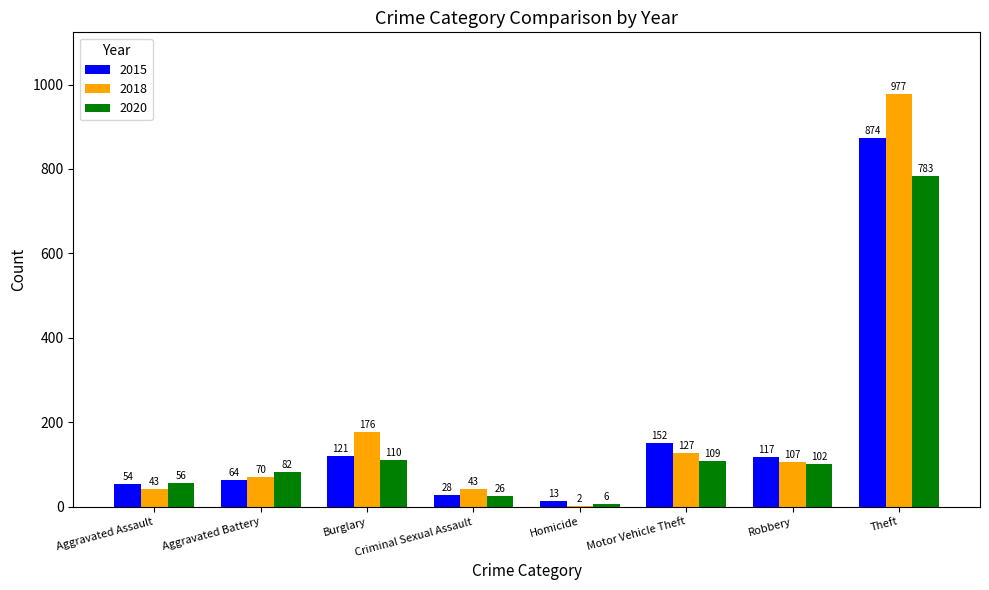

What are all the series names shown in the legend?

2015, 2018, 2020